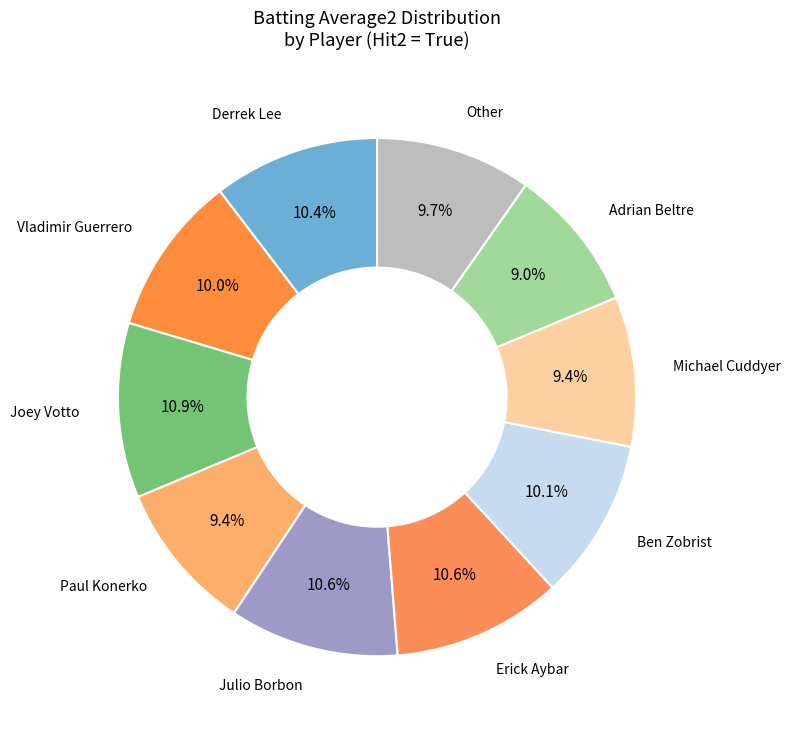

How many slices are in this pie chart?

10